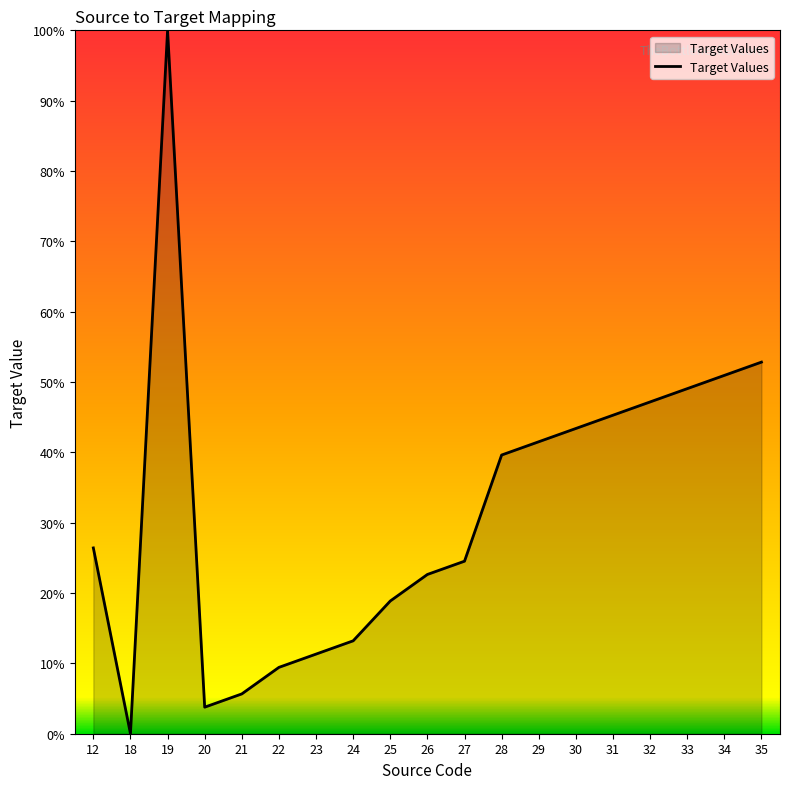

Approximately how many times larger is the value at 28 compared to 31?

0.9